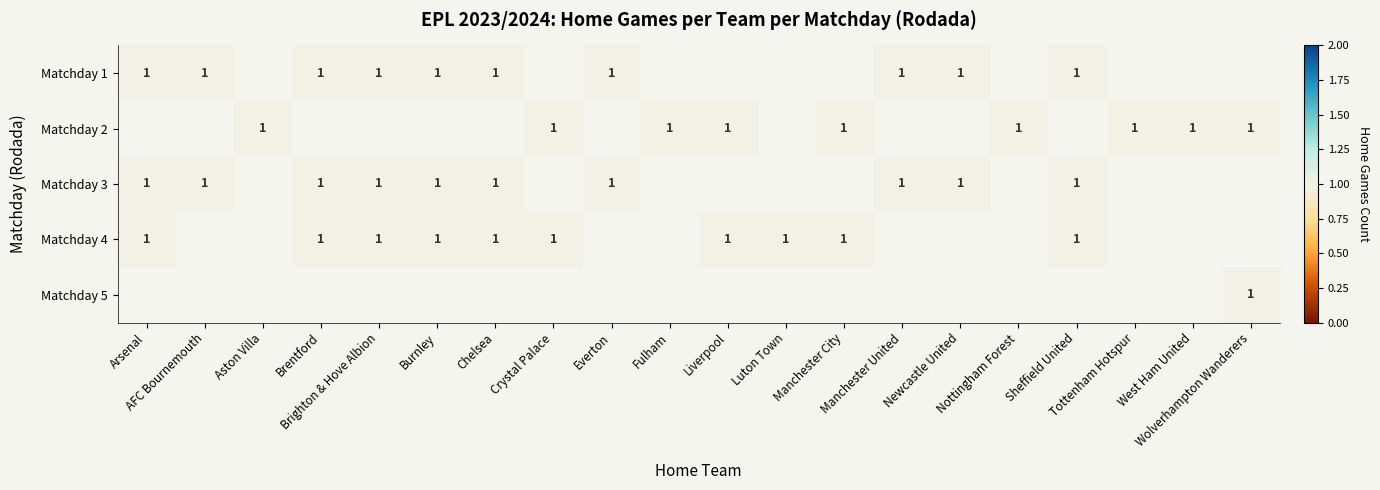

At Sheffield United, list the series in order from largest to smallest.

Matchday 1, Matchday 3, Matchday 4, Matchday 2, Matchday 5